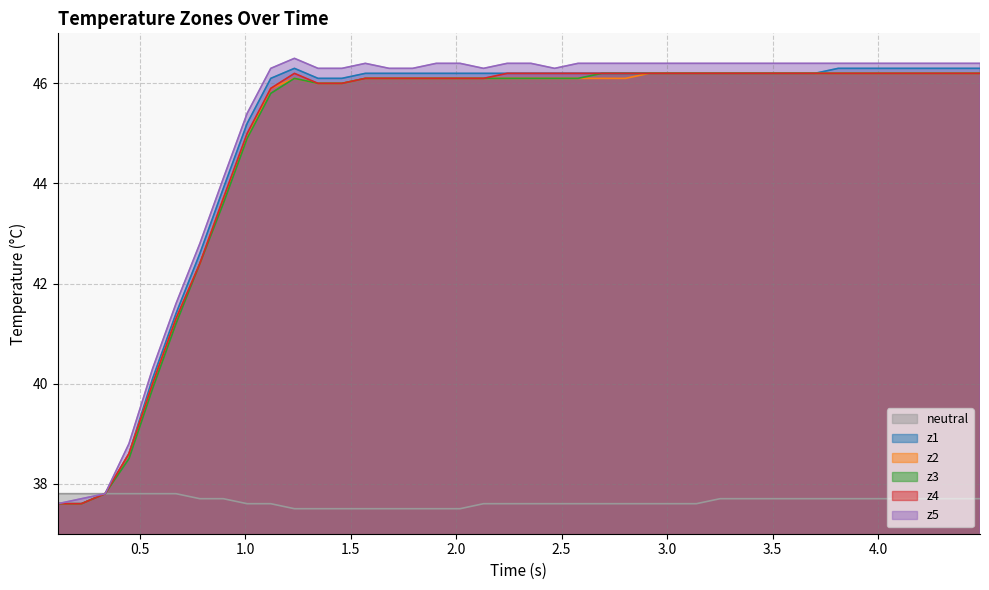

What is the smallest value displayed?

37.5